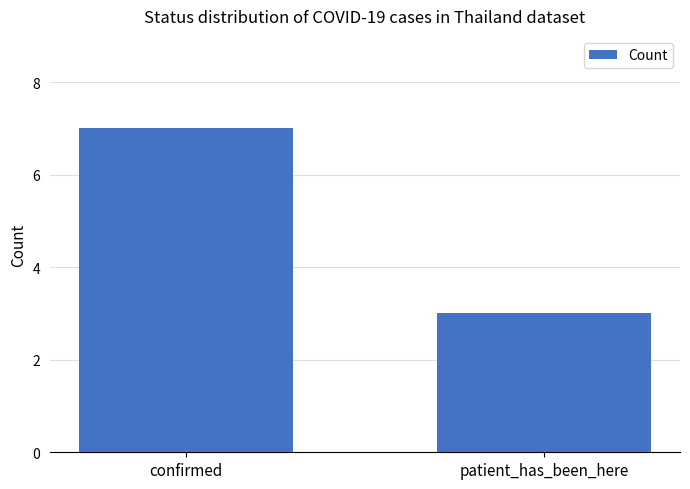

True or false: the data shows 2 at confirmed.

False